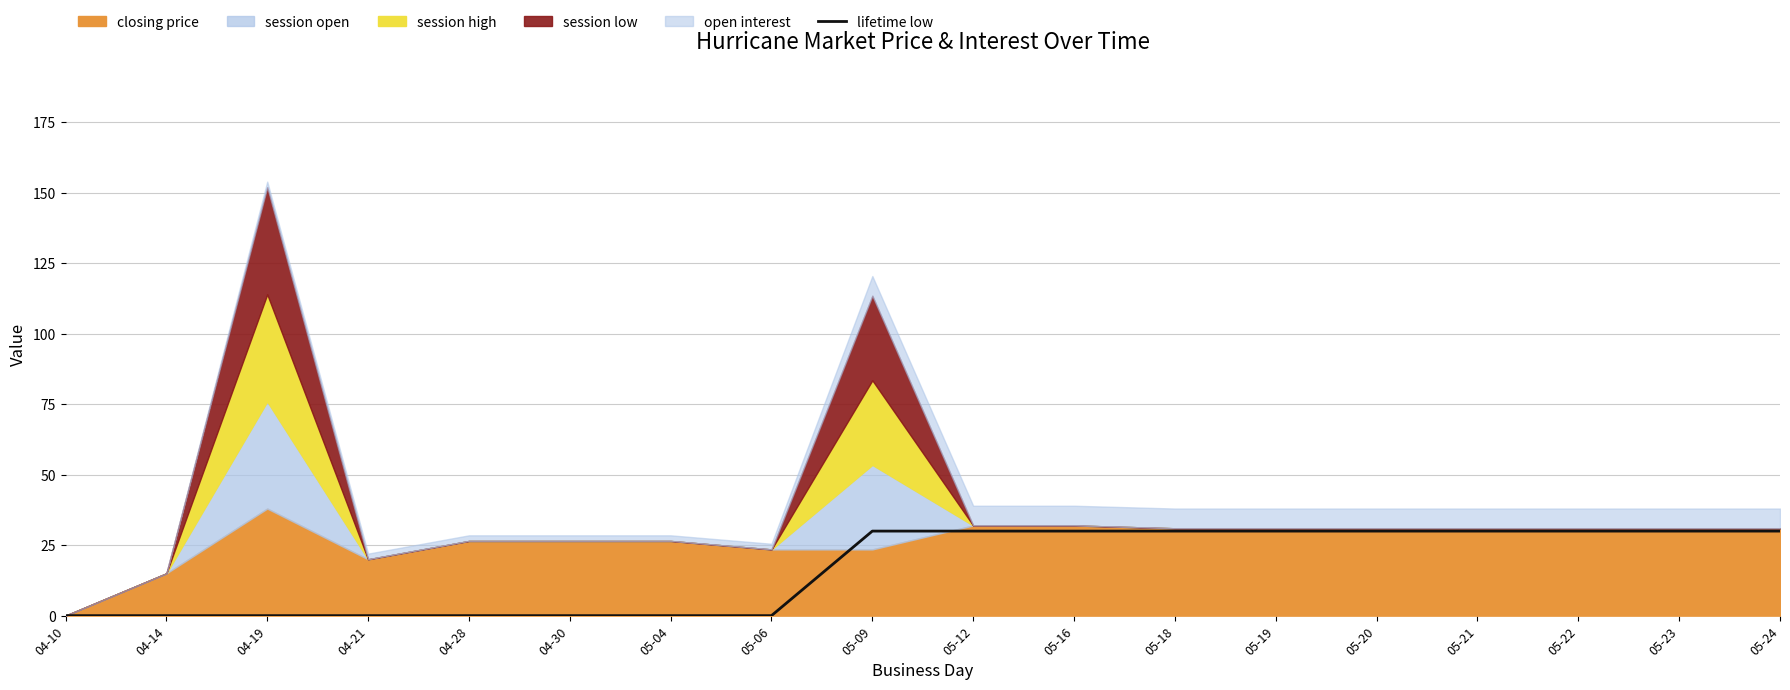

What is the maximum value for lifetime low?

30